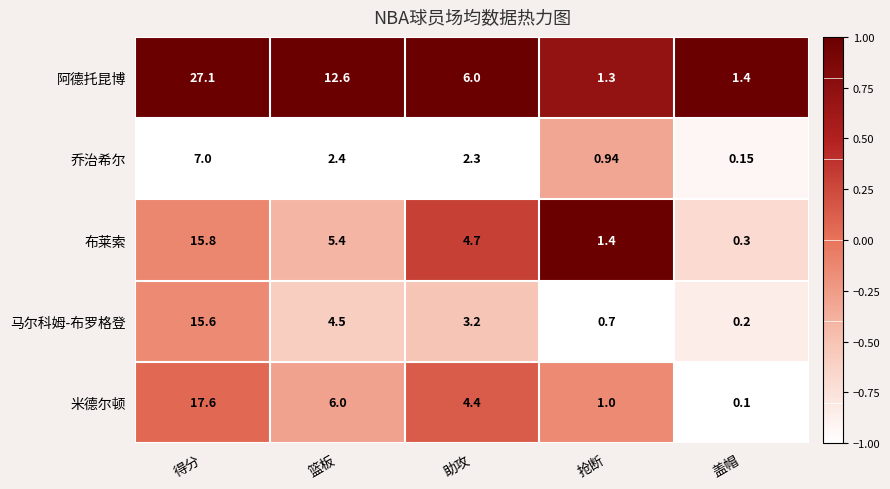

Which series has the largest total across all categories?

阿德托昆博